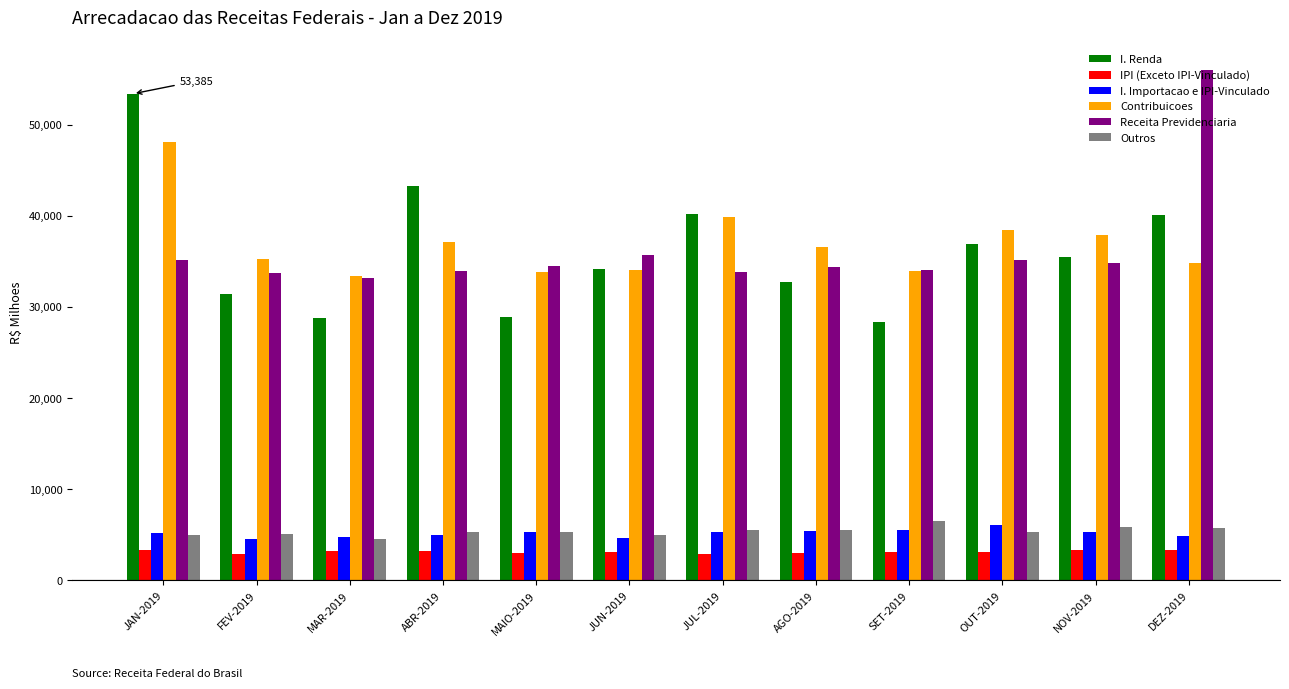

The Contribuicoes series shows 25445.6 at OUT-2019. True or false?

False